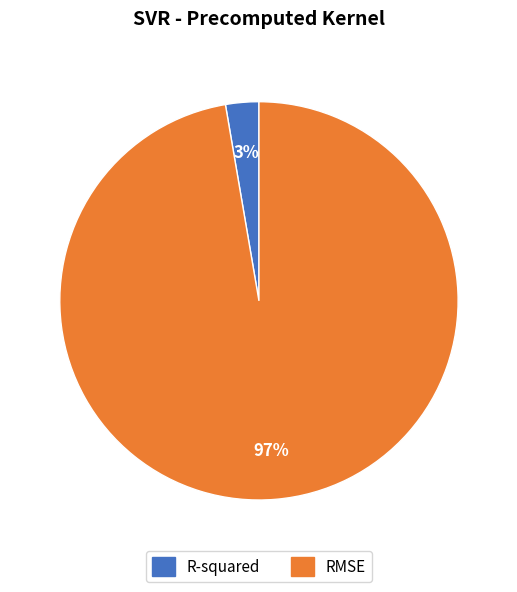

Which has a higher value, R-squared or RMSE?

RMSE